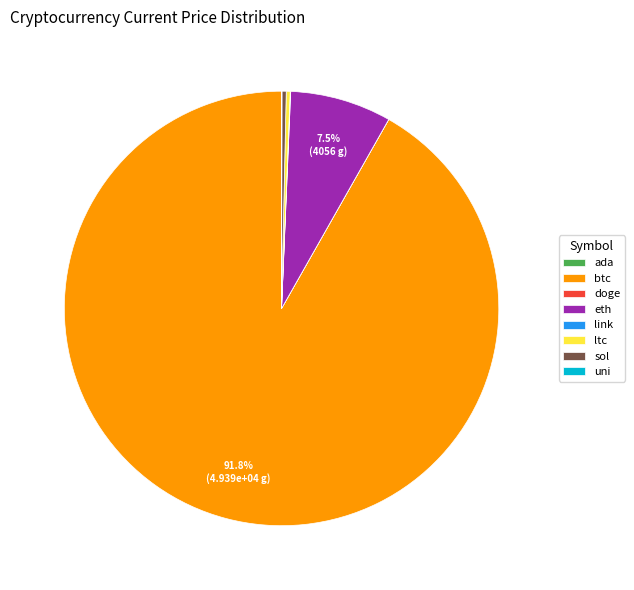

Is btc the majority of the pie?

Yes